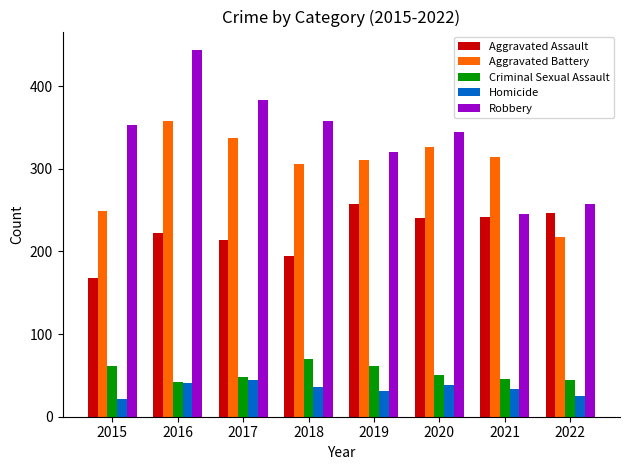

Which series changed the most between 2016 and 2019?

Robbery